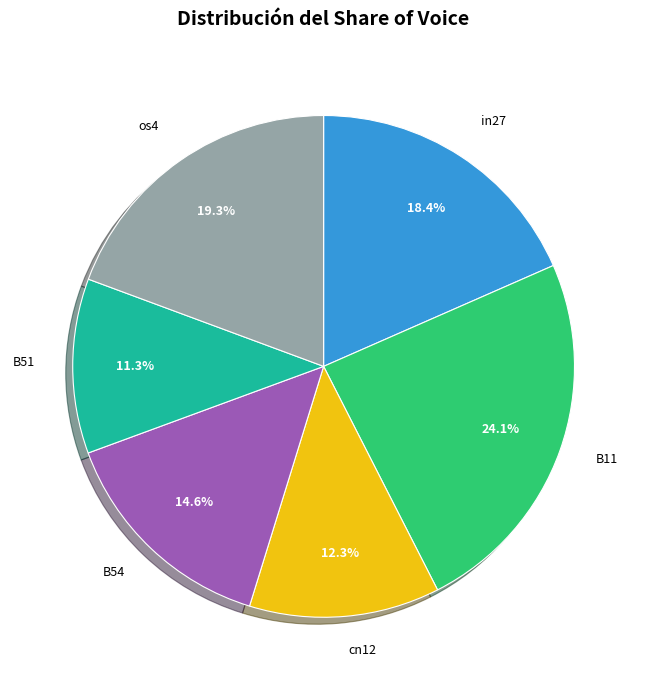

How many segments does this pie chart have?

6